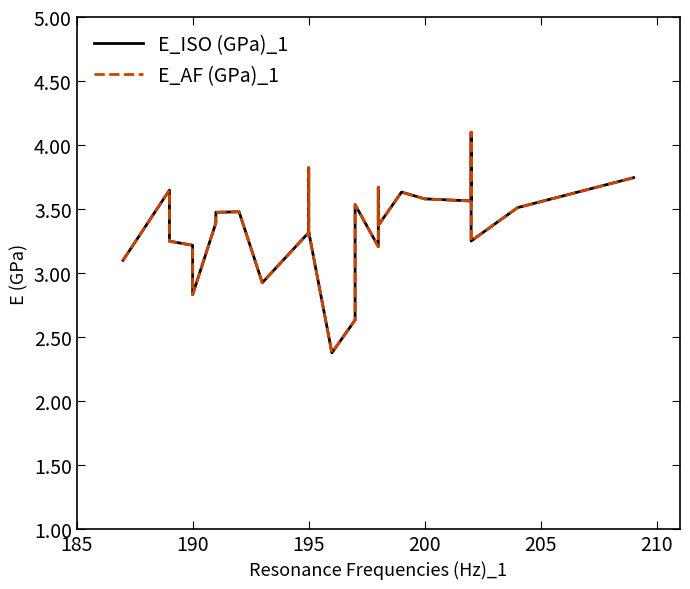

How many data points in E_AF (GPa)_1 are above 3?

24